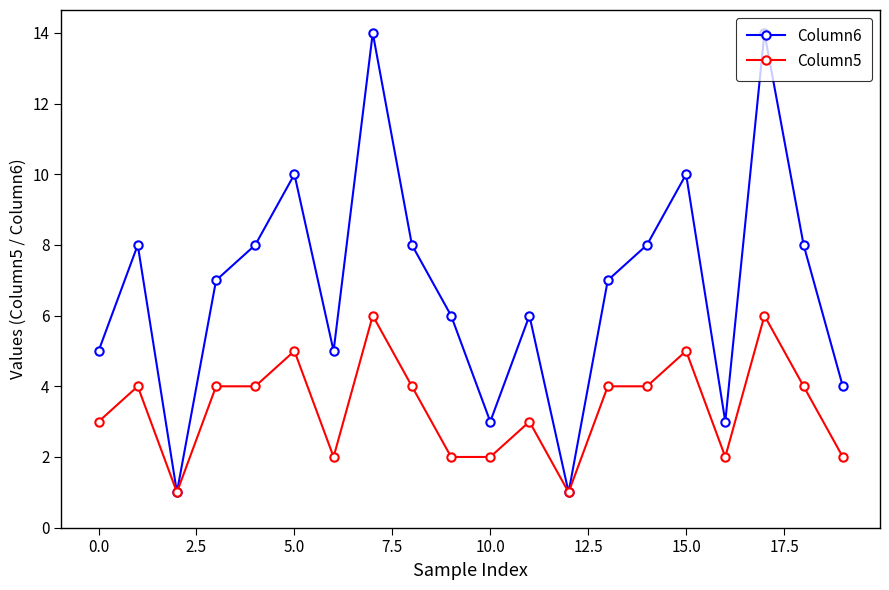

Which series has the widest spread of values?

Column6